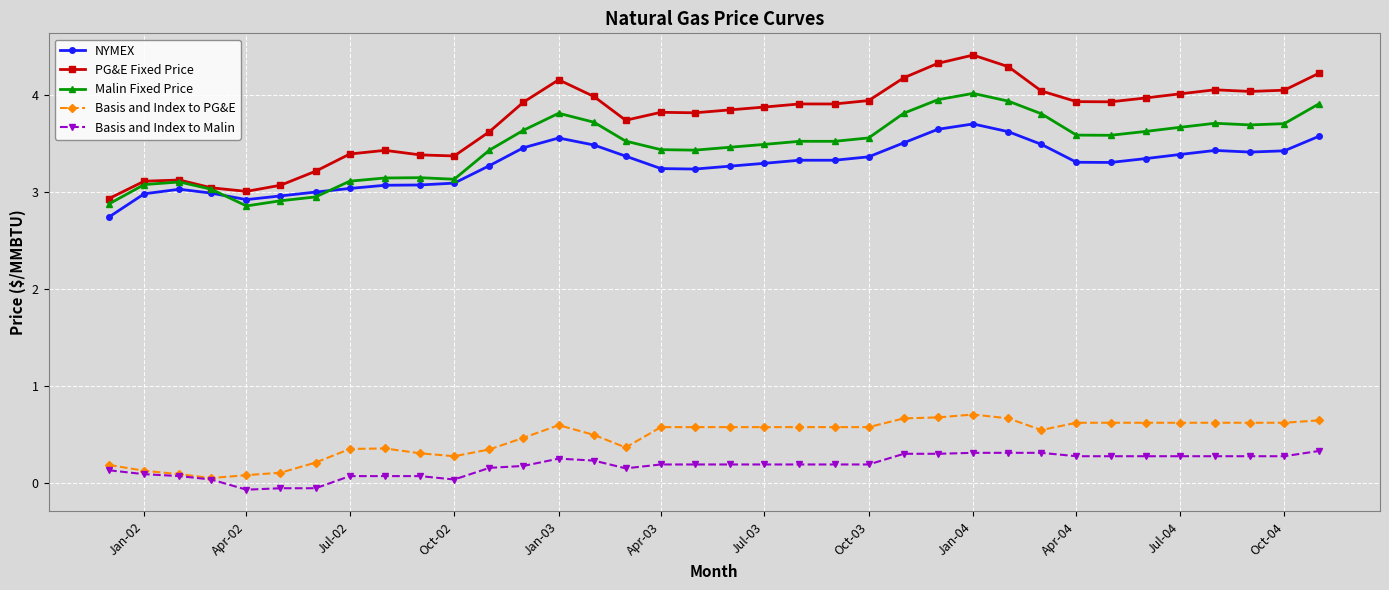

True or false: NYMEX has more than 0 points higher than both neighbors.

True